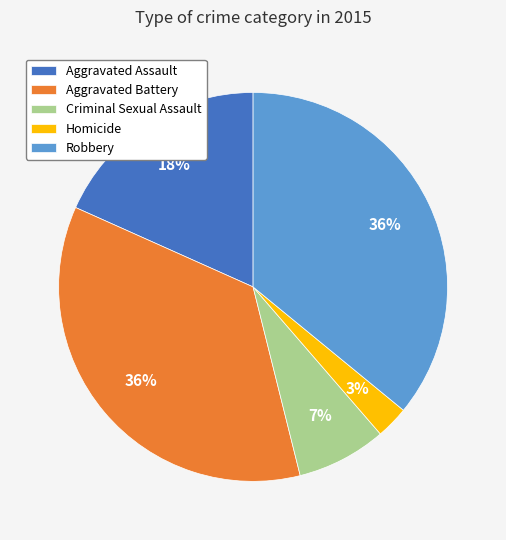

What is the smallest slice in the pie chart?

Homicide